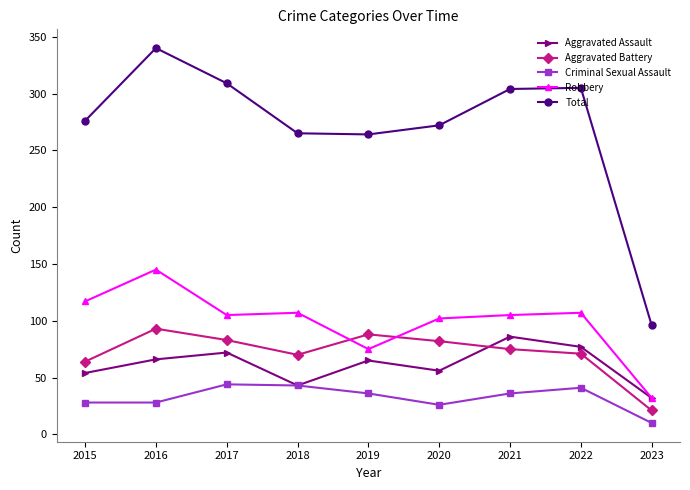

True or false: Aggravated Battery has a value of 93 at 2016.

True